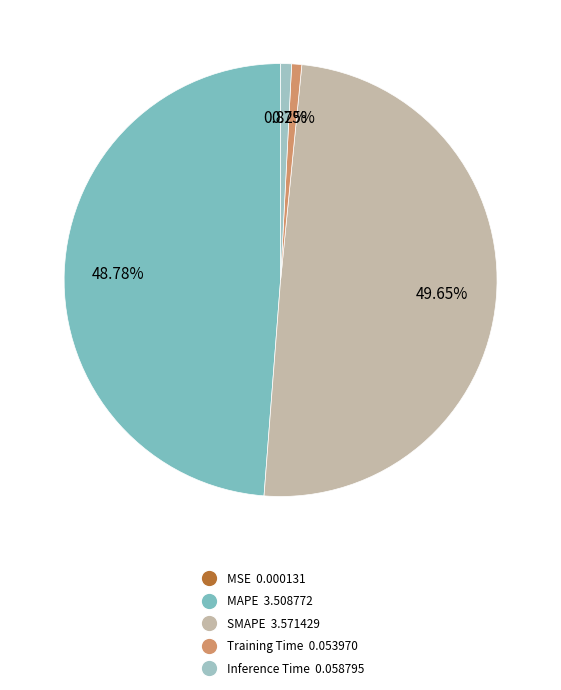

Is it true that MAPE is 62% of the pie?

False